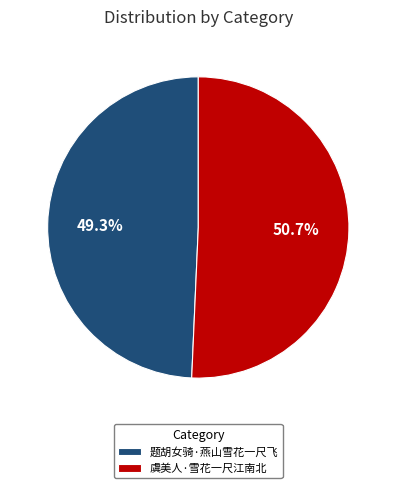

The 虞美人·雪花一尺江南北 slice represents 51% of the pie. True or false?

True